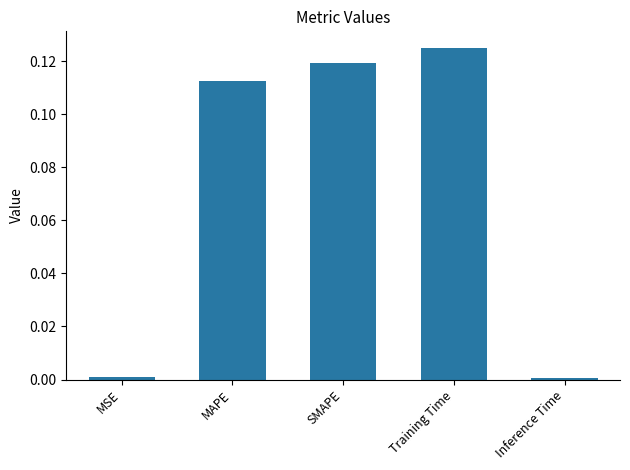

What is the label of the 3rd bar from the left?

SMAPE